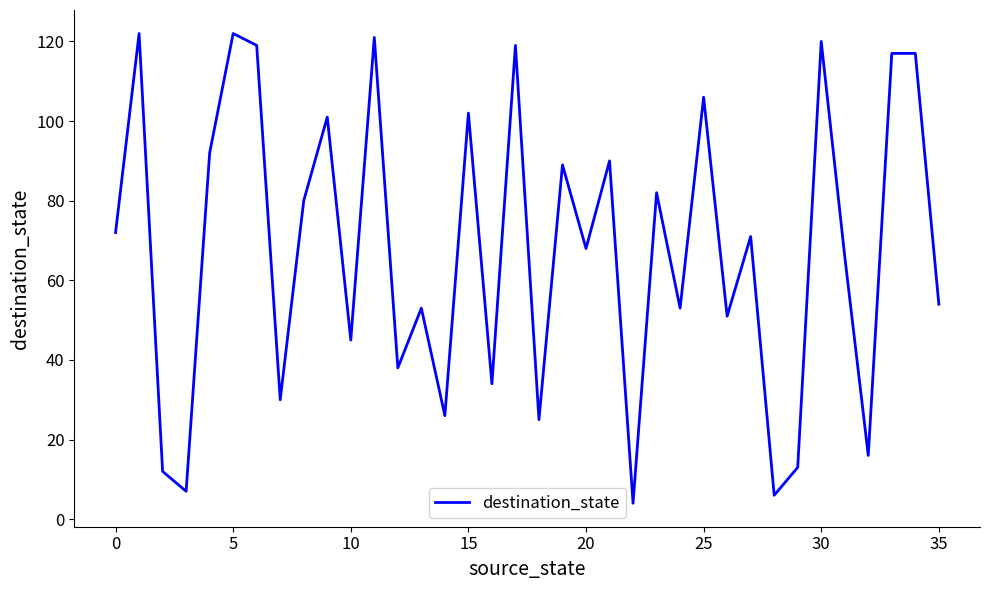

What is the maximum value shown in the chart?

122